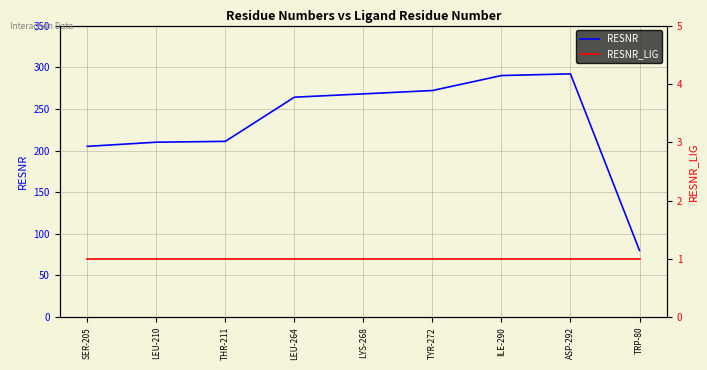

How many values in the RESNR series are below 264?

4